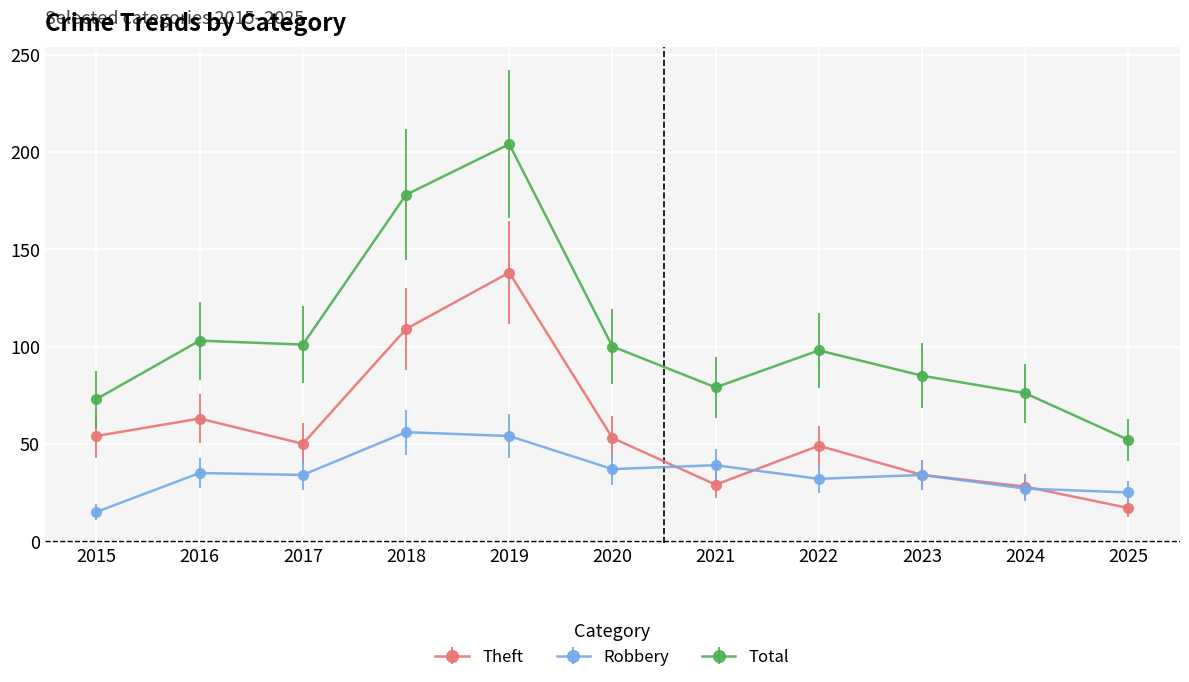

At how many categories does at least one series exceed 57?

10